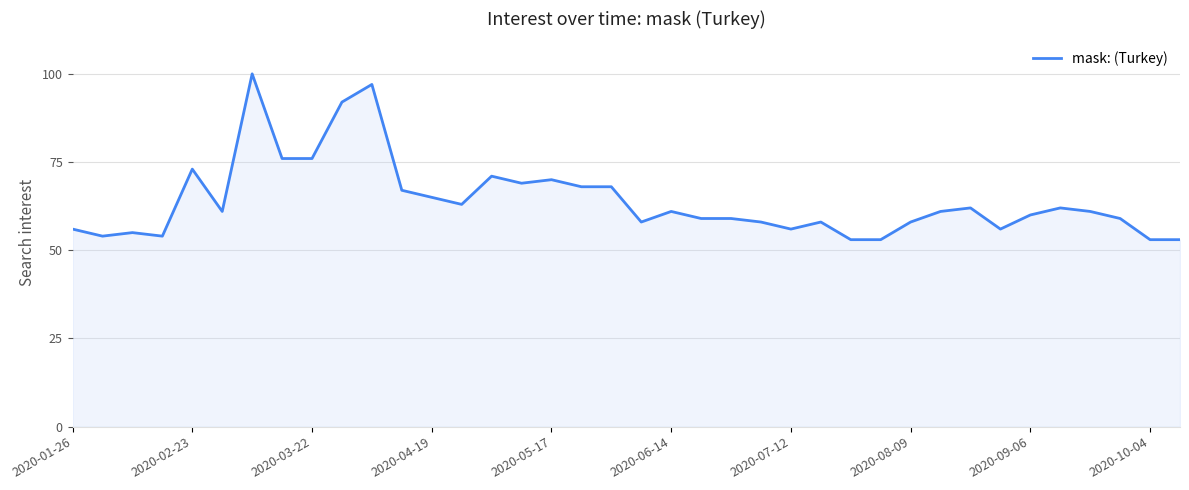

What is the difference between the maximum and minimum values?

47